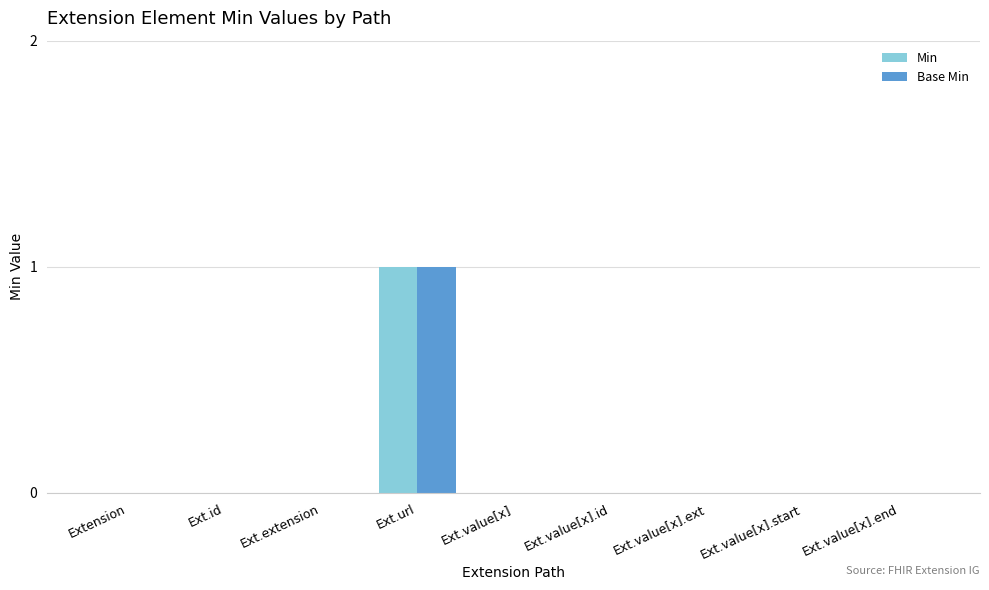

How many distinct data groups are displayed?

2